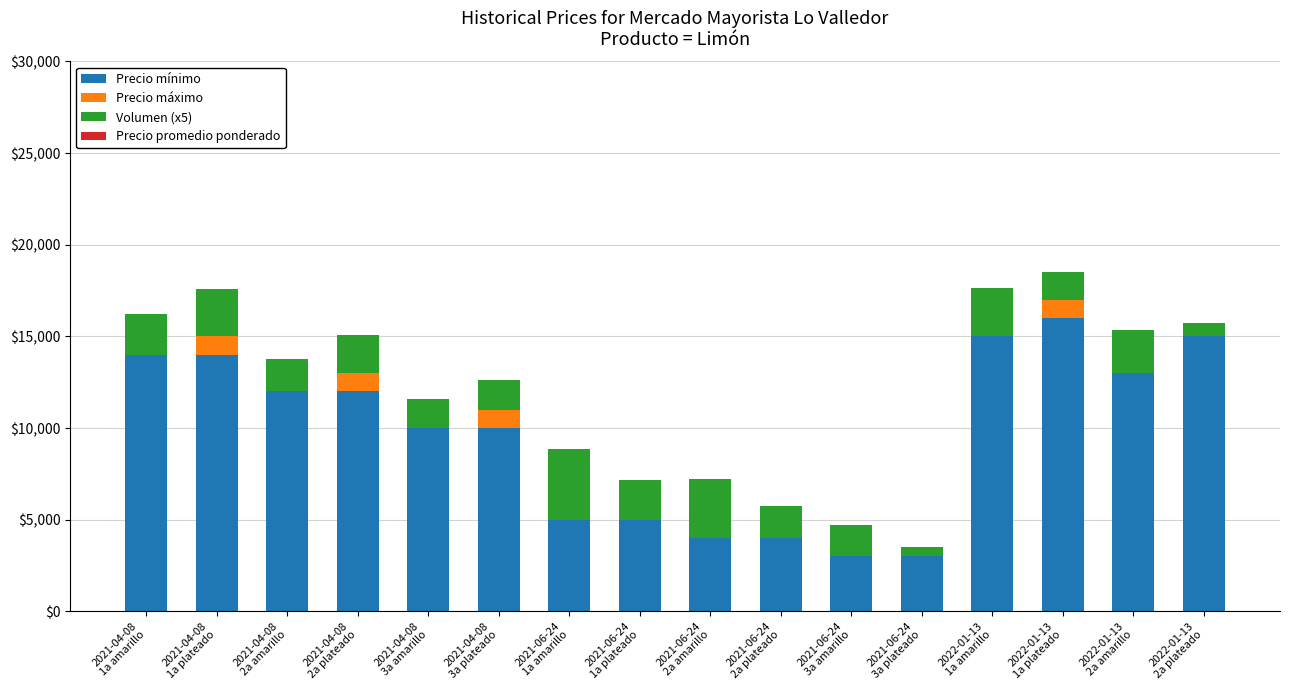

What is the maximum value for Precio mínimo?

16000